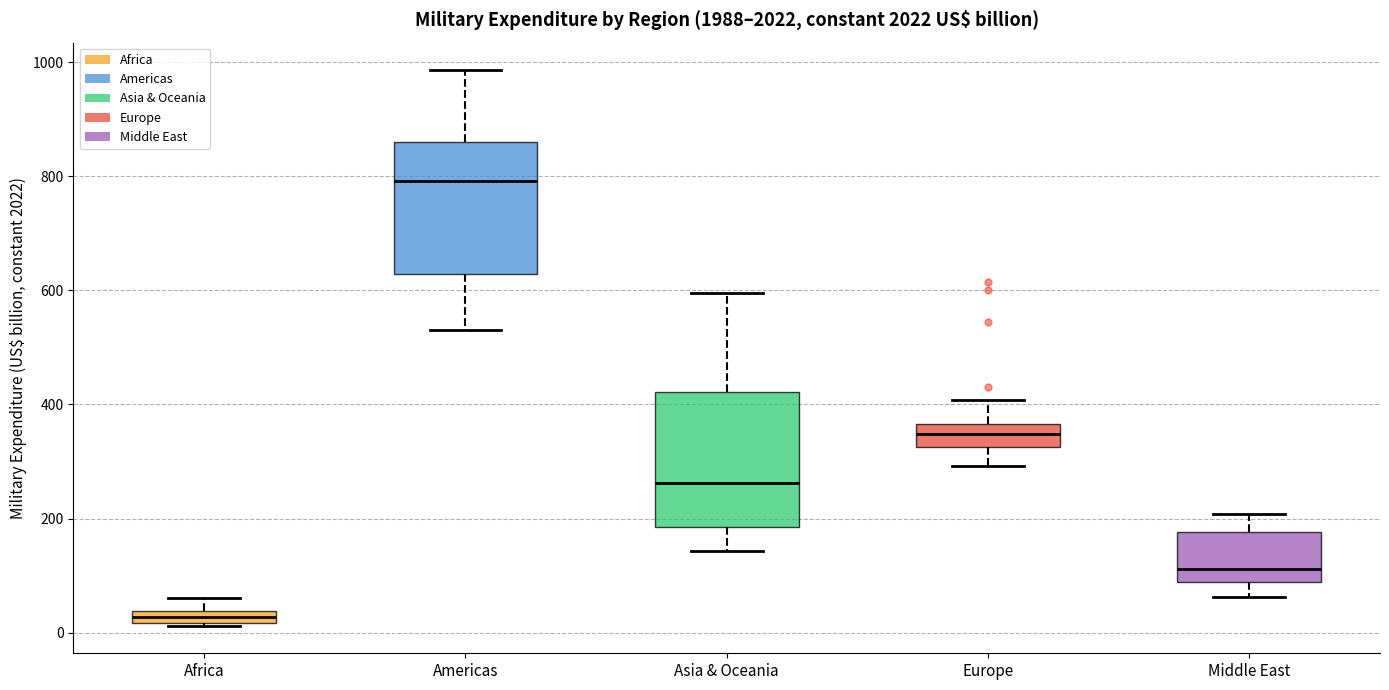

Which box has the highest median line?

Americas